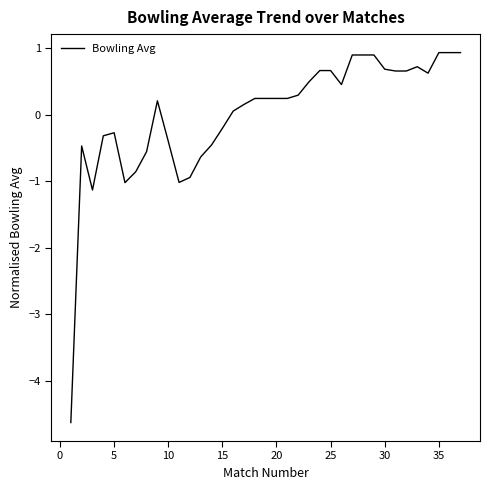

What is the greatest value displayed?

0.9